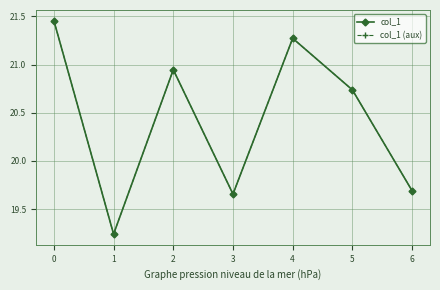

True or false: col_1 has a value of 20.7 at 5.

True